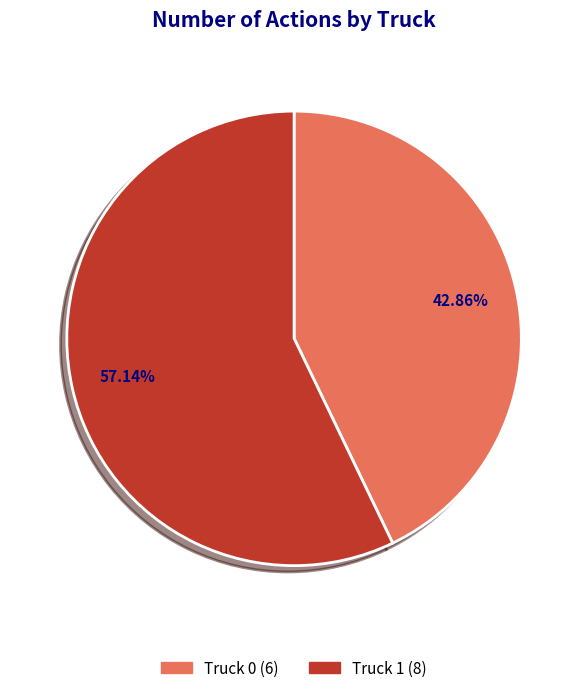

To the nearest percent, what is the difference between the Truck 1 and Truck 0 slice percentages?

14%